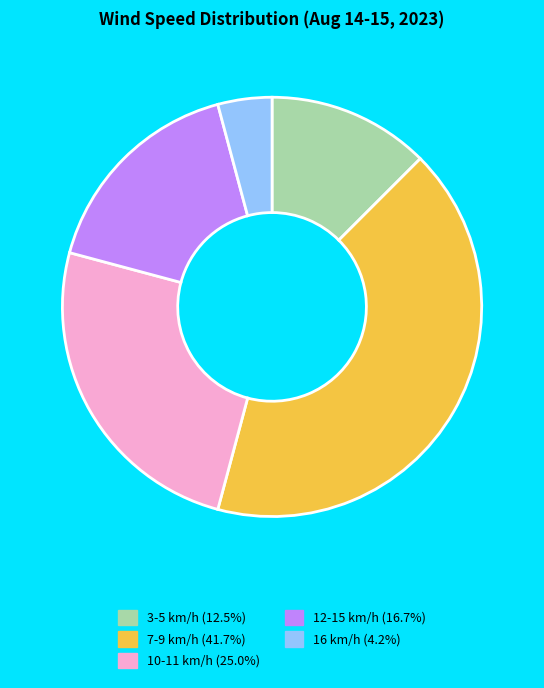

Is there a majority slice in this chart?

No